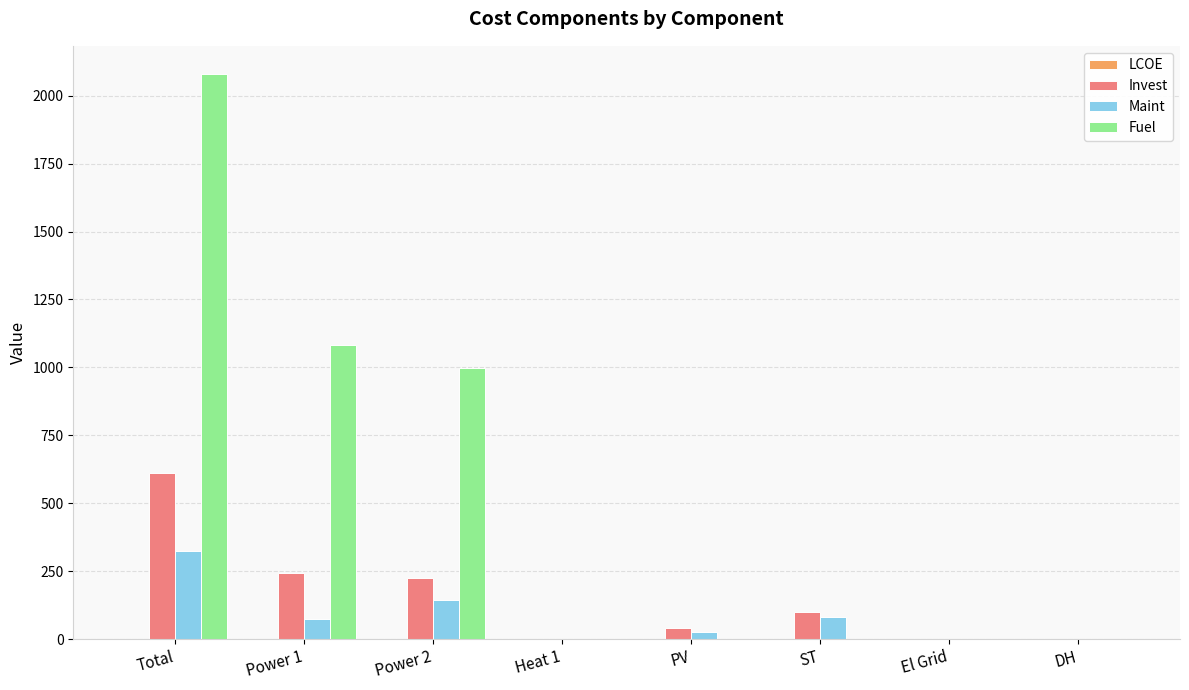

At which category is the sum across all series the highest?

Total